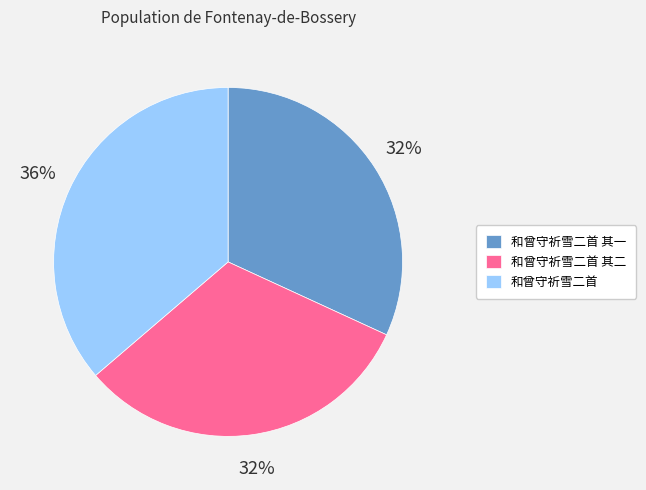

Which slice is the largest?

和曾守祈雪二首